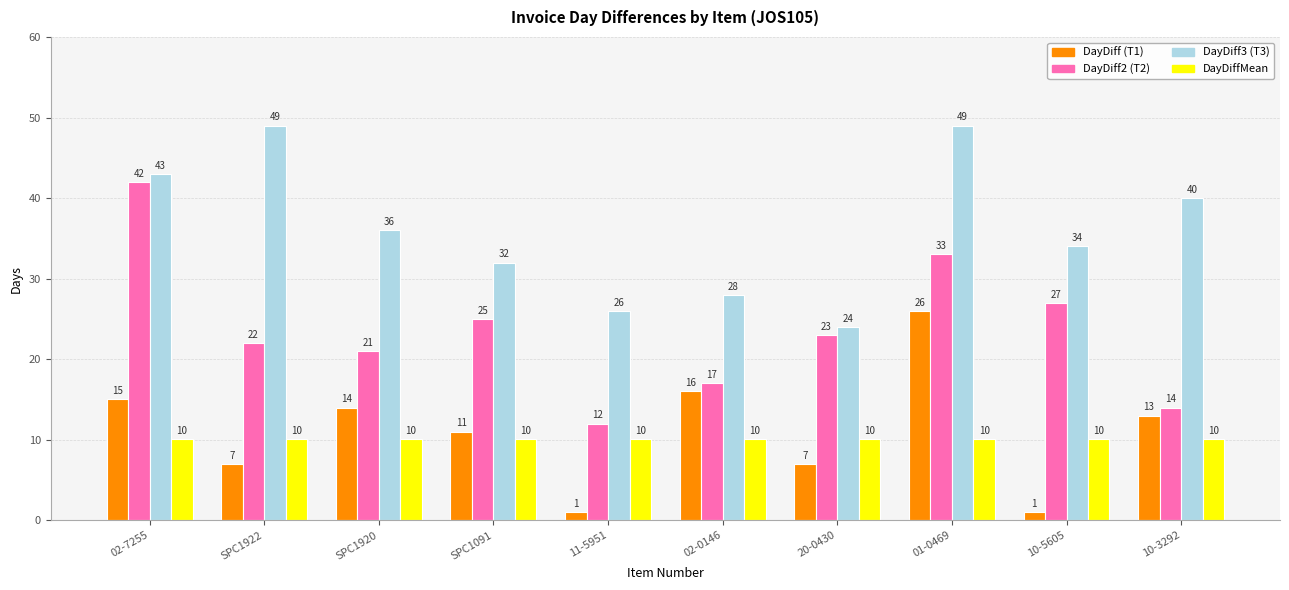

What is the difference between the highest and lowest values at 10-5605?

33.0